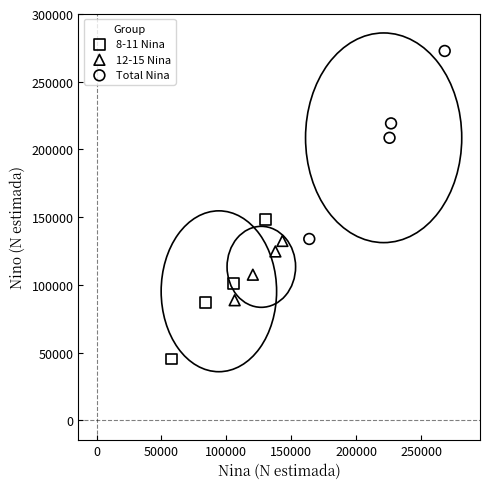

Which series reaches the minimum Y coordinate?

8-11 Nina